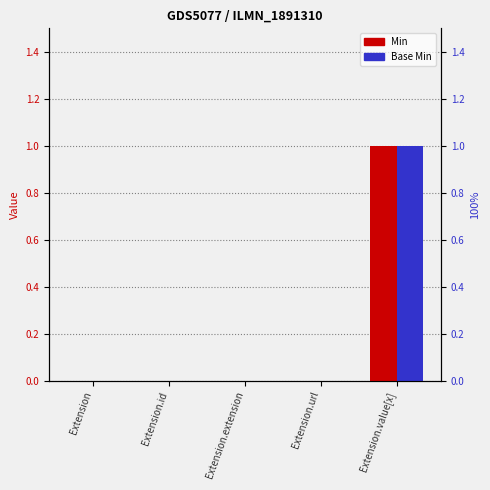

Reading left to right, extract all data points from this chart.

Min: 0	0	0	0	1
Base Min: 0	0	0	0	1